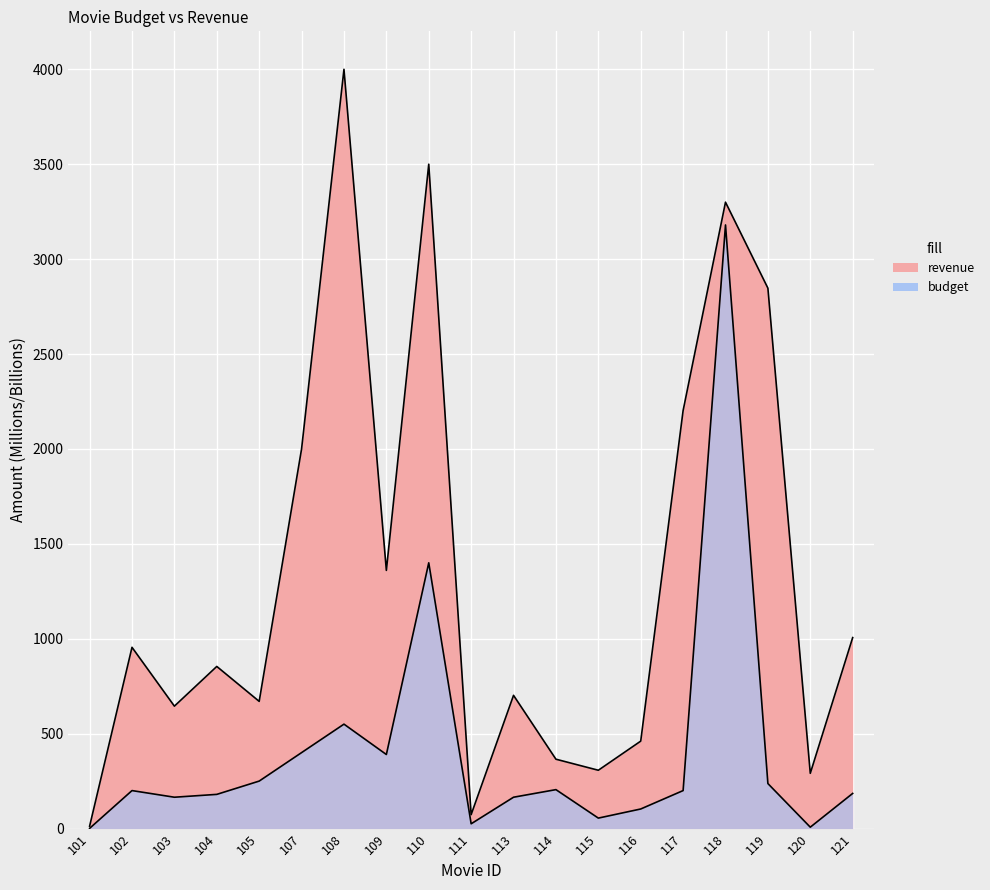

In revenue, how many points are higher than both neighbors (excluding endpoints)?

6